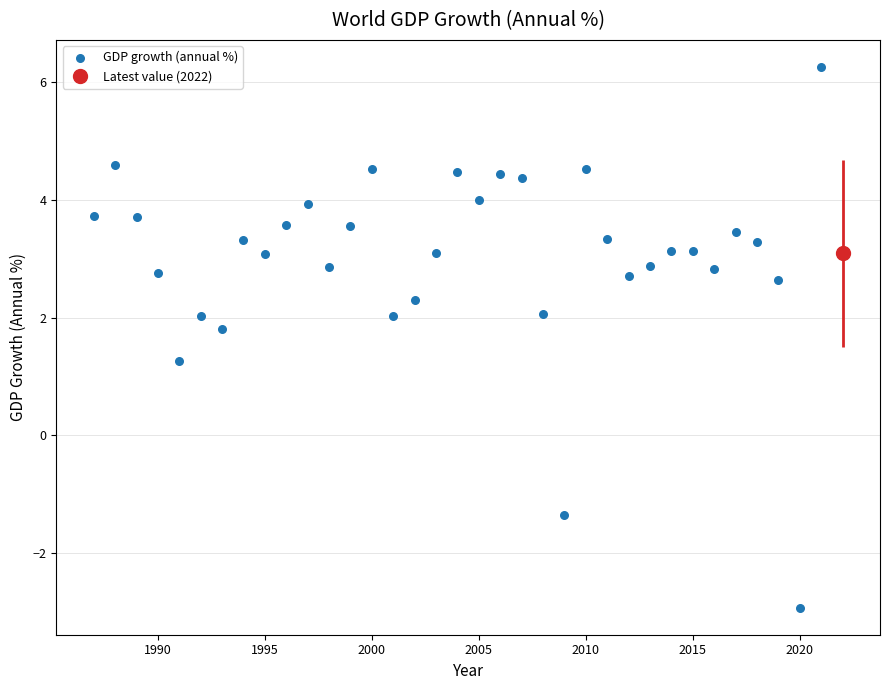

What is the range of X values (max minus min)?

35.0